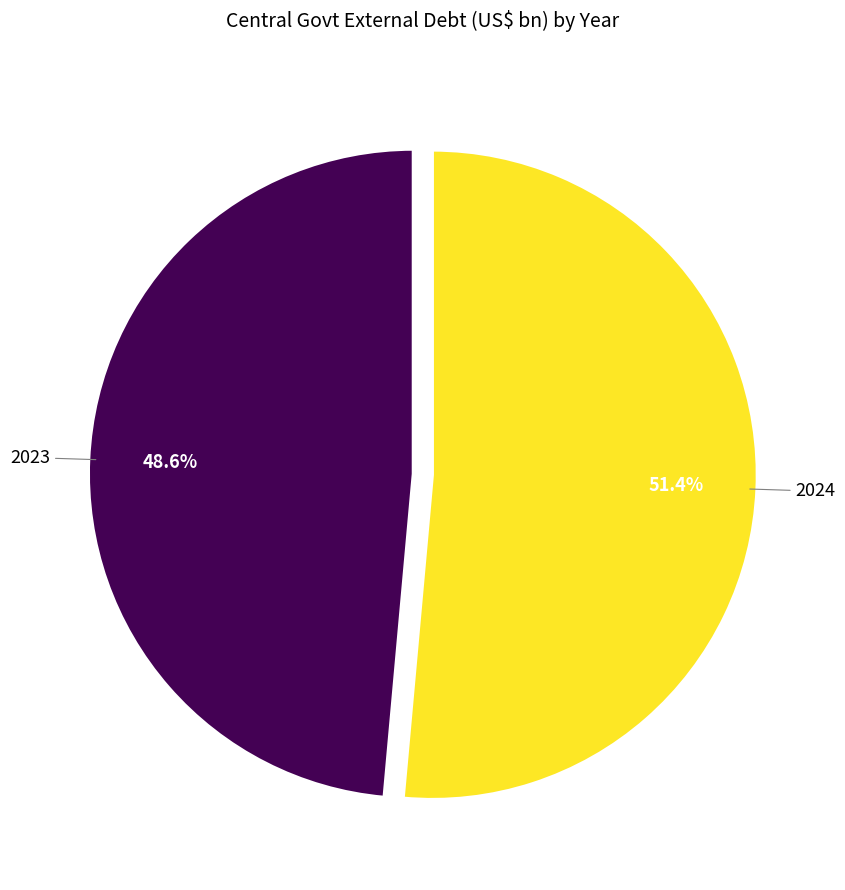

Is there a majority slice in this chart?

Yes